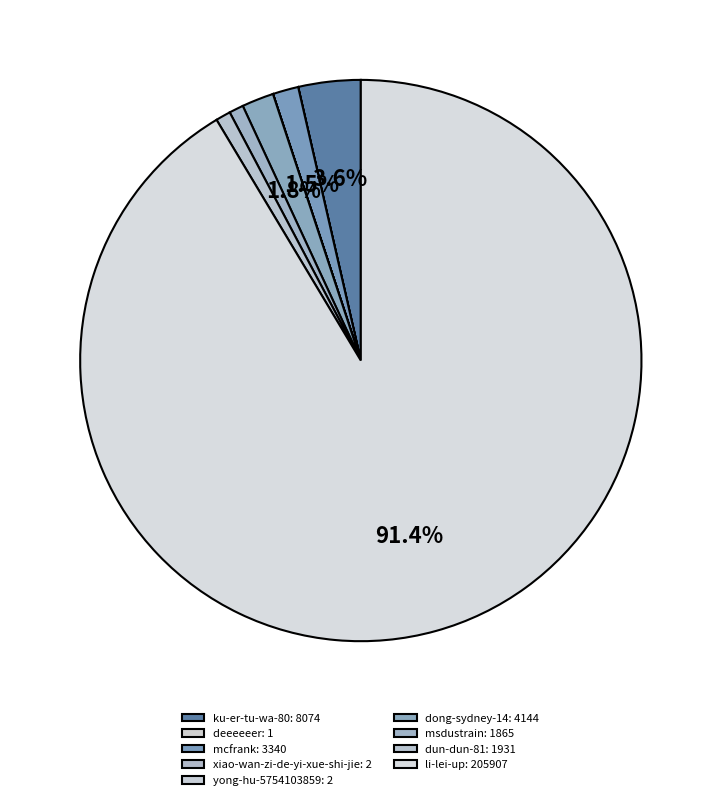

What is the largest slice in the pie chart?

li-lei-up